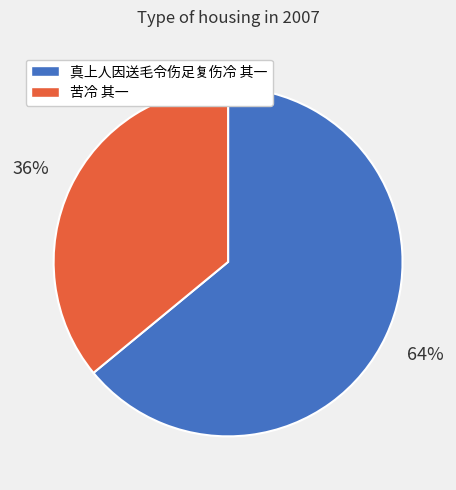

How many slices are in this pie chart?

2